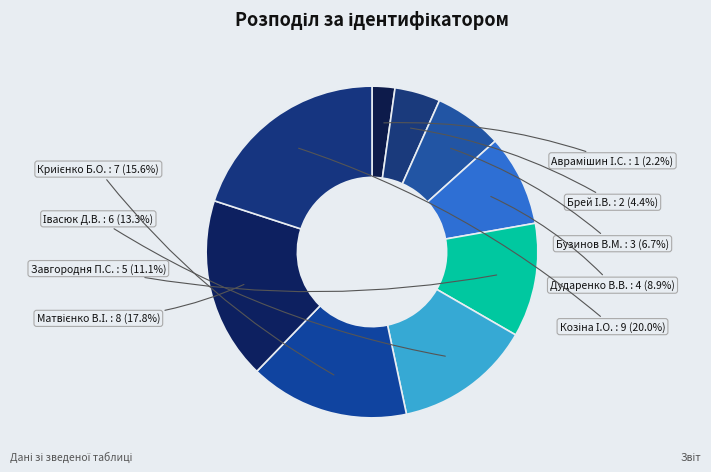

To the nearest percent, what portion does Матвієнко В.І. represent?

18%